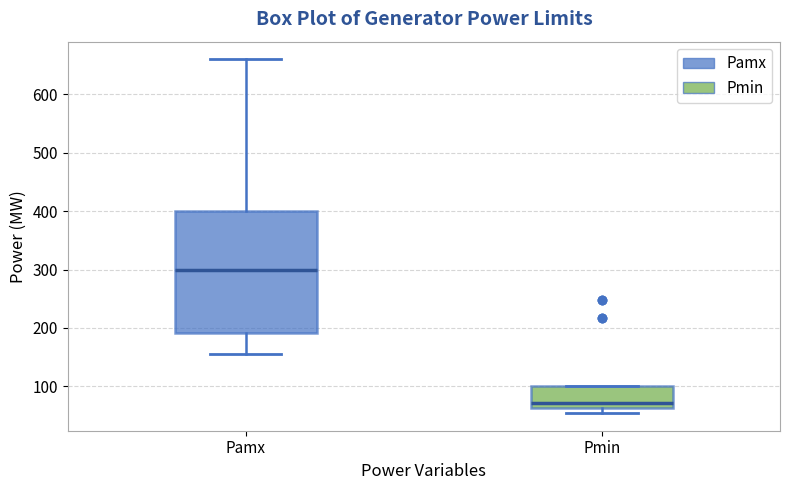

Where is the lower edge of the box for Pmin on the y-axis? The values are not printed on the chart, so give them approximately, as read against the axis.

60